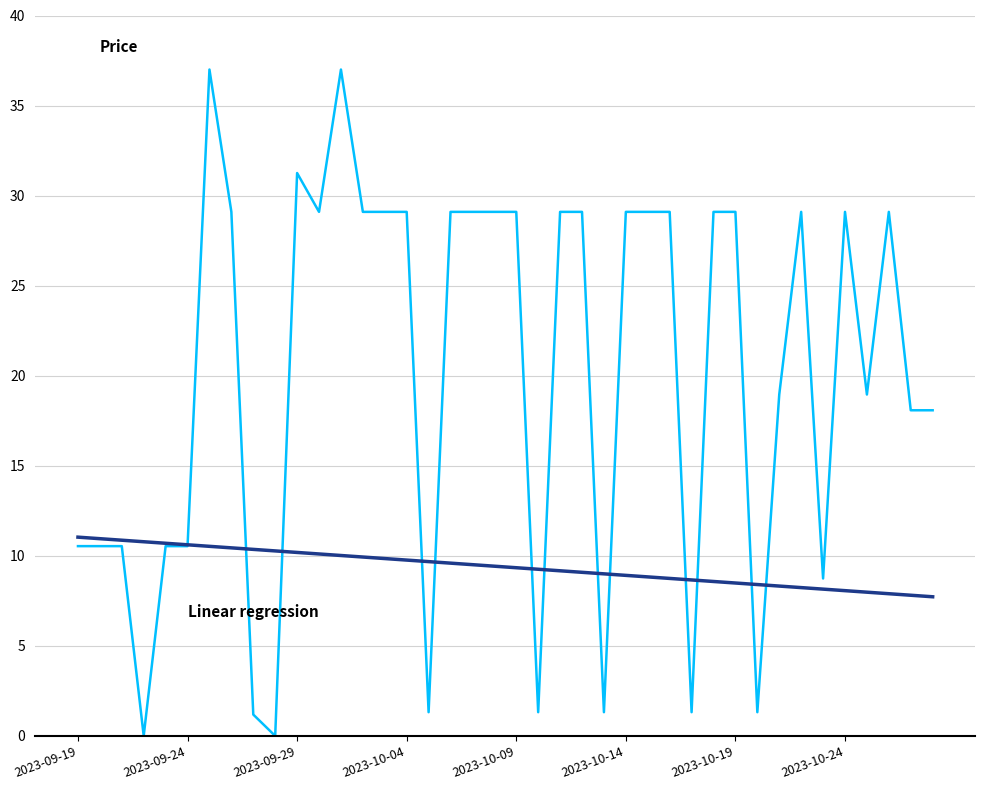

What is the greatest value displayed?

37.0